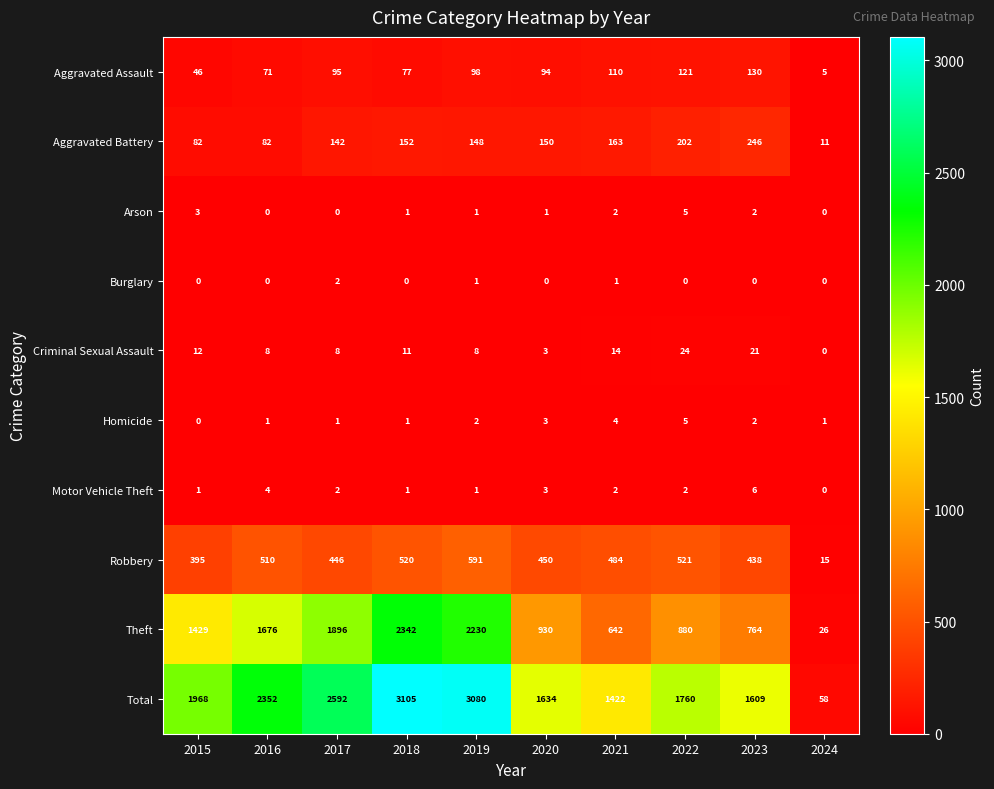

The Arson series shows 3 at 2015. True or false?

True